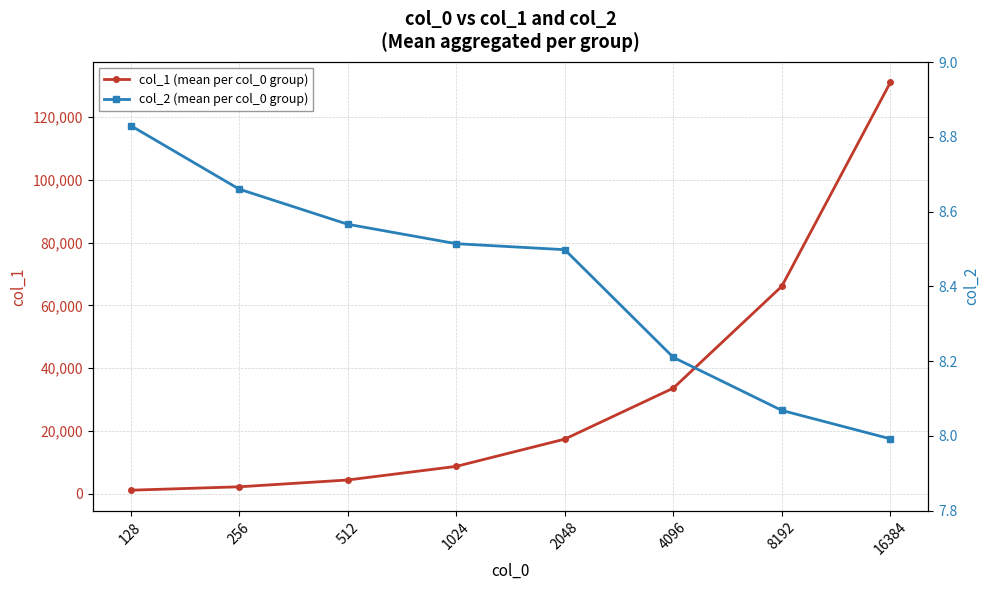

Reading right to left, transcribe all the data shown in this chart.

col_1 (mean per col_0 group): 16384=130976.8	8192=66074.4	4096=33632.4	2048=17403.2	1024=8720.0	512=4385.6	256=2217.2	128=1130.4
col_2 (mean per col_0 group): 16384=8.0	8192=8.1	4096=8.2	2048=8.5	1024=8.5	512=8.6	256=8.7	128=8.8